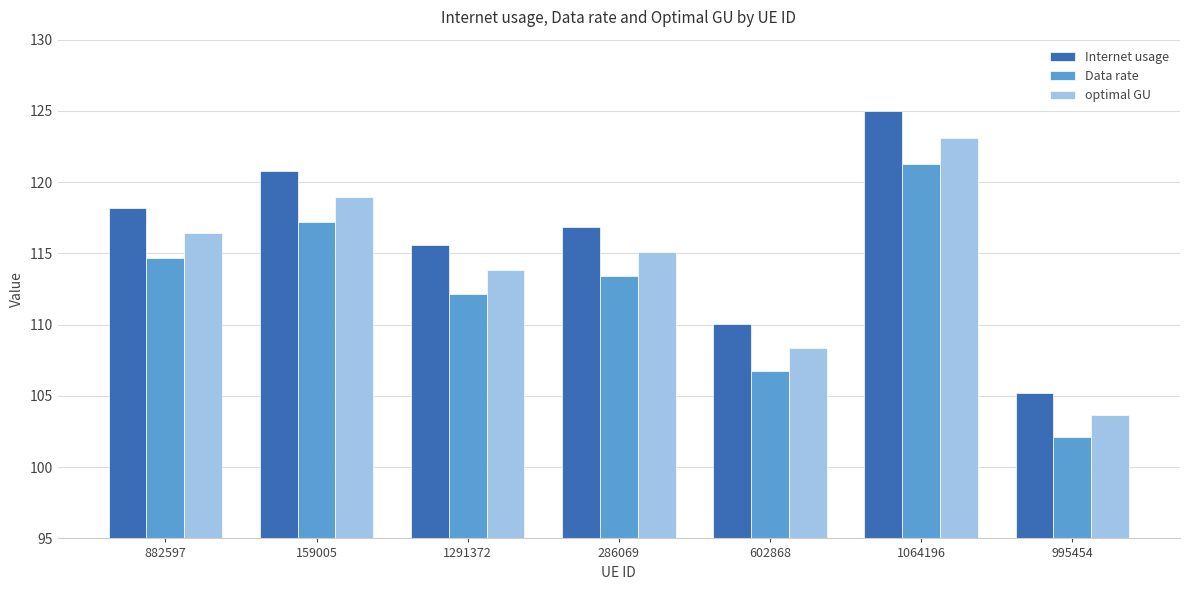

What position from the right is 602868?

3